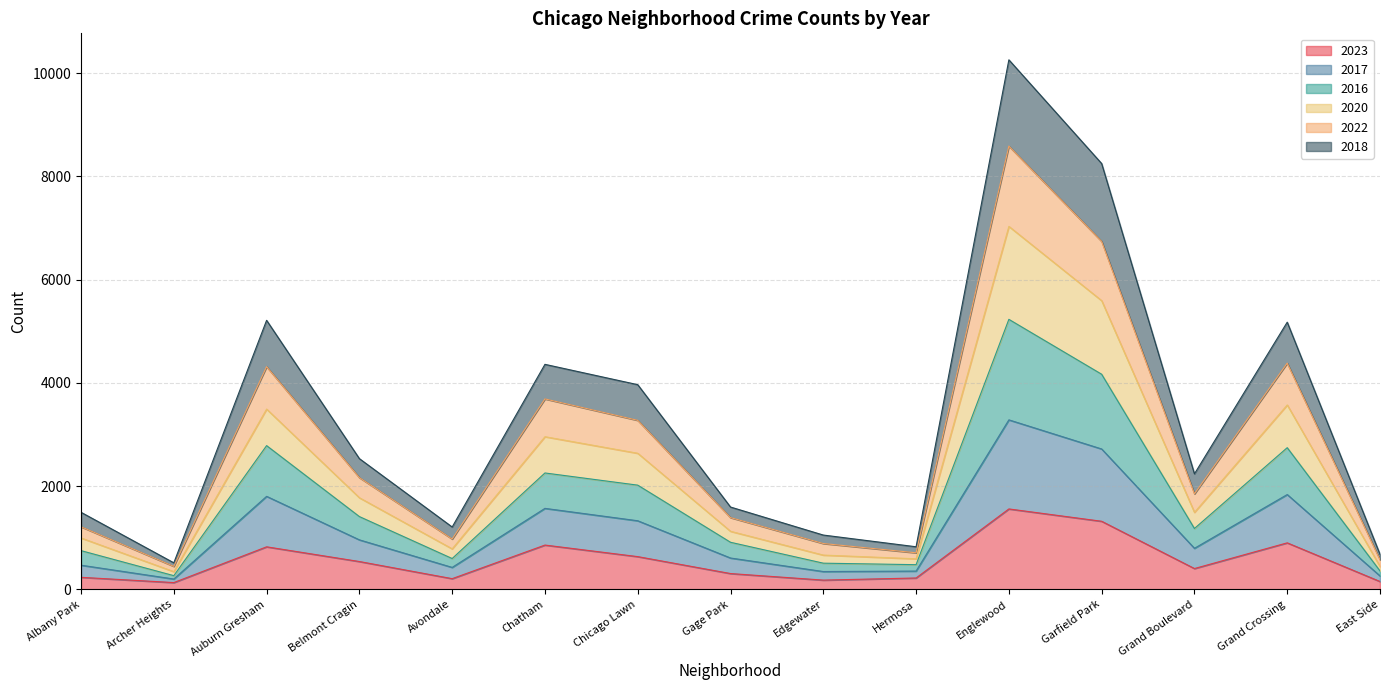

Does the chart display data point markers on the line(s)?

No